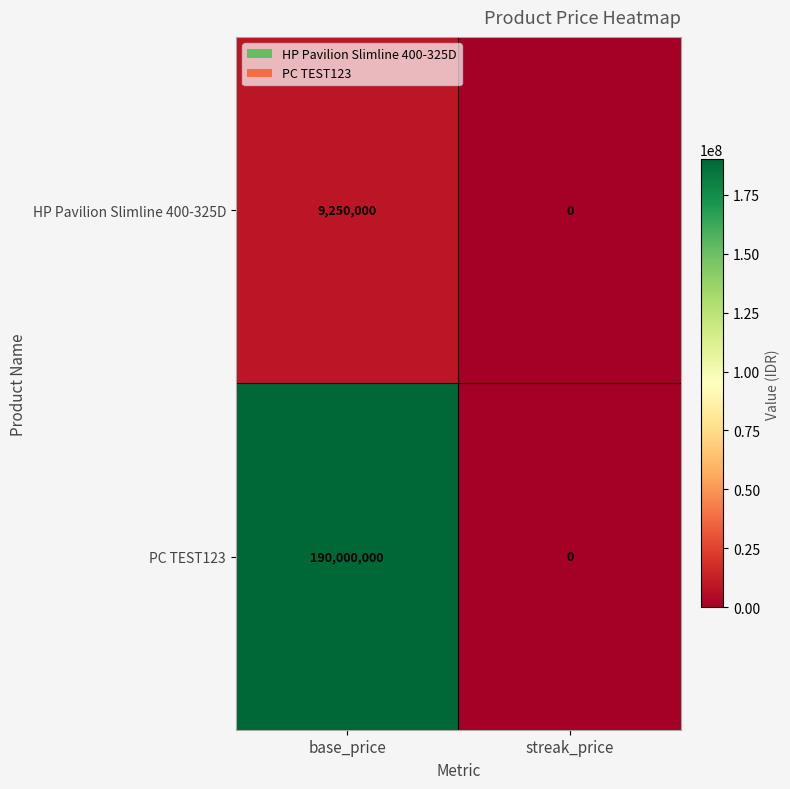

The value of HP Pavilion Slimline 400-325D at streak_price is 3540689. True or false?

False